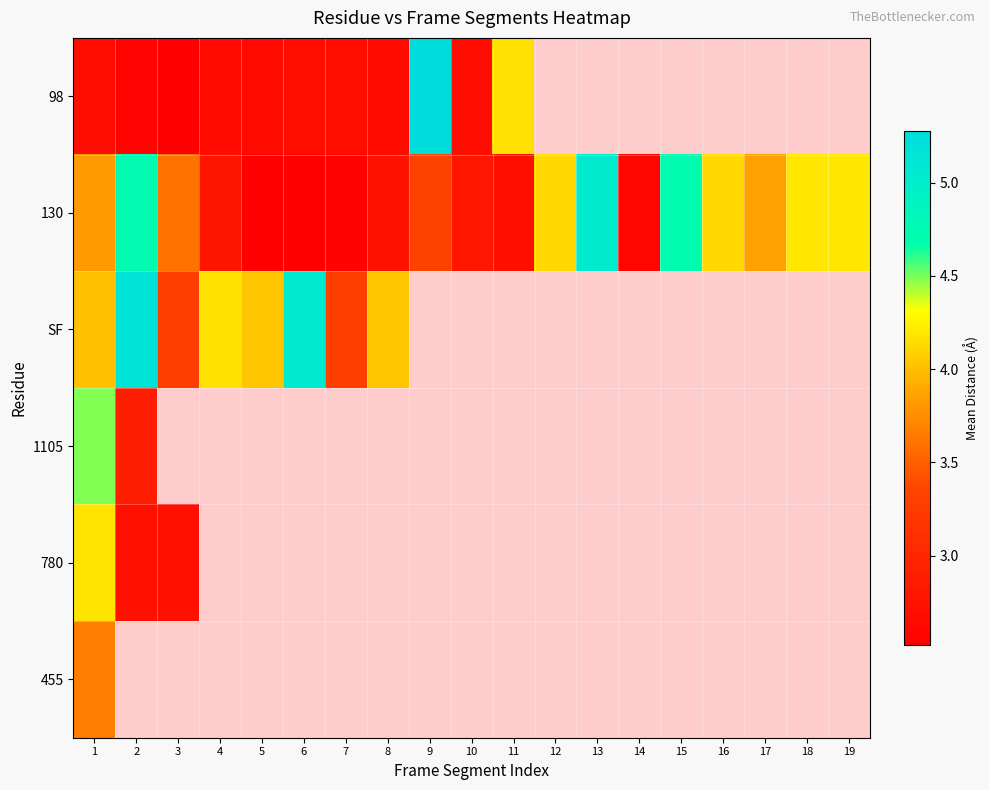

Which series has the largest range (max minus min)?

98